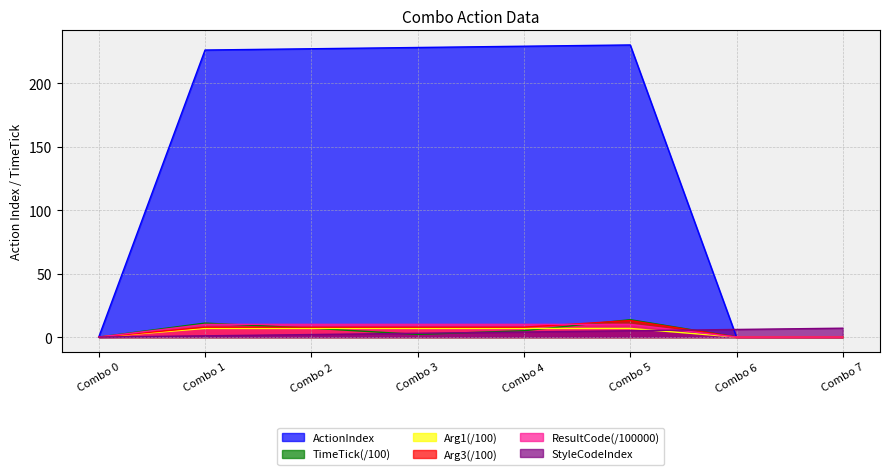

What is the difference between the maximum and minimum values in the ResultCode series?

10.0